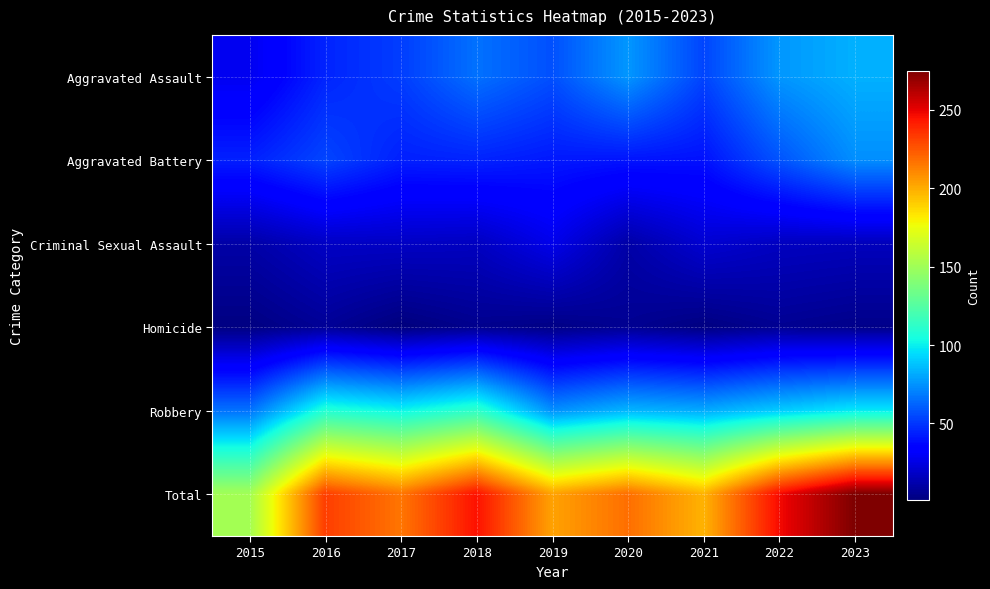

How many series are shown in this chart?

6